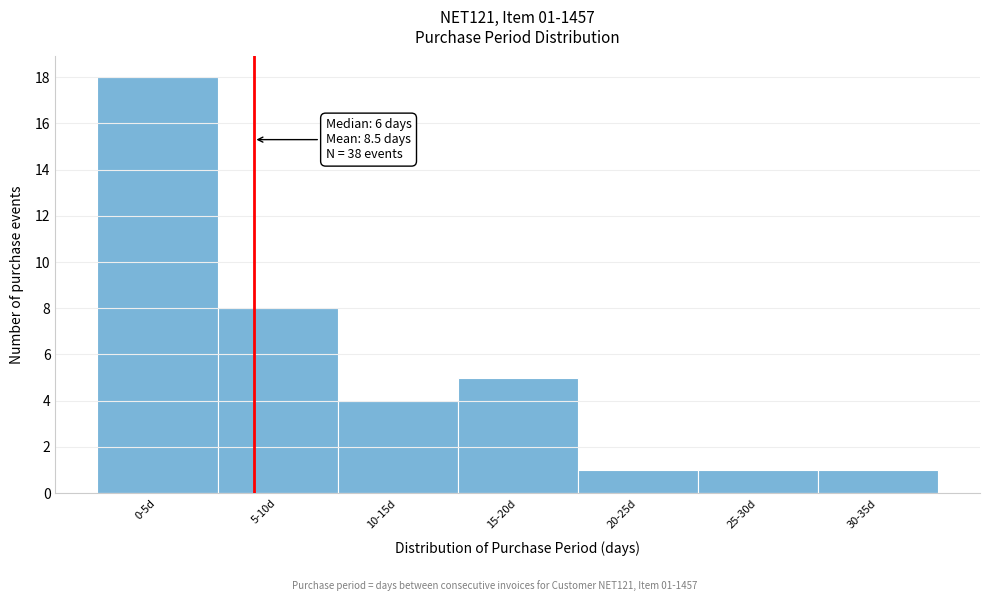

Reading left to right, extract all data points from this chart.

0-5d=18	5-10d=8	10-15d=4	15-20d=5	20-25d=1	25-30d=1	30-35d=1